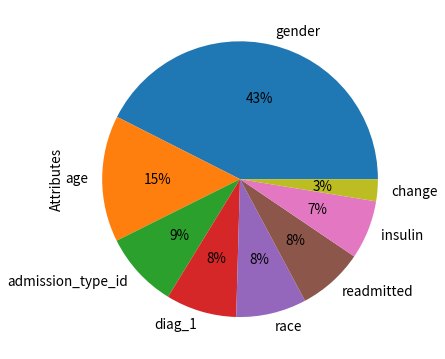

What percentage is the change slice, to the nearest percent?

3%